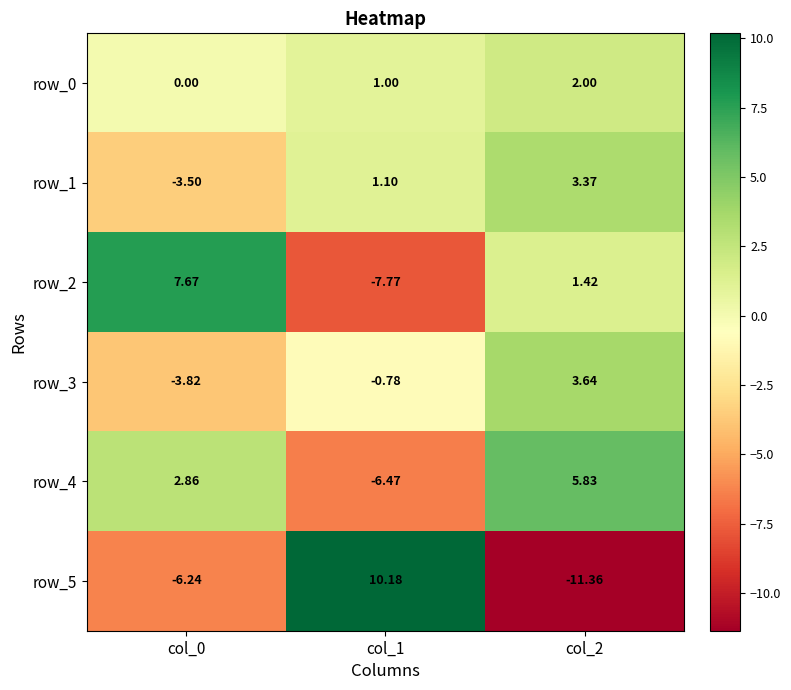

What is the sum of all row_5 values?

-7.4